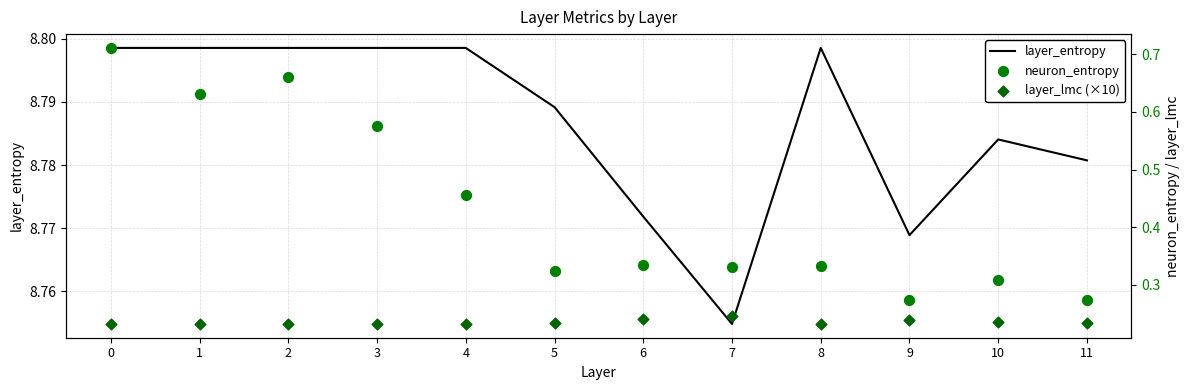

Which series has the largest total across all categories?

layer_entropy